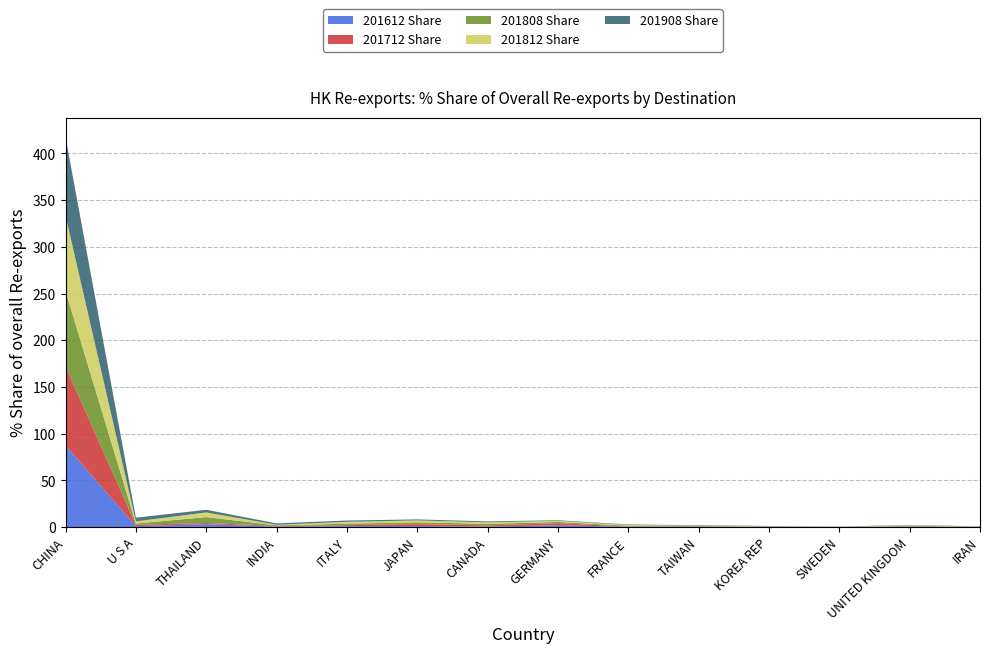

Reading left to right, what are all the values shown in this chart?

201612 Share: CHINA=87.4	U S A=0.9	THAILAND=3.0	INDIA=0.5	ITALY=1.0	JAPAN=1.1	CANADA=0.5	GERMANY=1.9	FRANCE=0.3	TAIWAN=0.2	KOREA REP=0.2	SWEDEN=0.0	UNITED KINGDOM=0.4	IRAN=0.1
201712 Share: CHINA=84.5	U S A=1.5	THAILAND=1.4	INDIA=0.6	ITALY=1.0	JAPAN=2.0	CANADA=1.3	GERMANY=2.2	FRANCE=0.2	TAIWAN=0.5	KOREA REP=0.2	SWEDEN=0.0	UNITED KINGDOM=0.3	IRAN=0.2
201808 Share: CHINA=80.7	U S A=1.3	THAILAND=6.3	INDIA=0.7	ITALY=1.6	JAPAN=1.9	CANADA=1.6	GERMANY=1.3	FRANCE=0.9	TAIWAN=0.4	KOREA REP=0.2	SWEDEN=0.0	UNITED KINGDOM=0.7	IRAN=0.2
201812 Share: CHINA=80.7	U S A=2.3	THAILAND=5.0	INDIA=0.6	ITALY=2.0	JAPAN=2.0	CANADA=1.7	GERMANY=1.2	FRANCE=0.8	TAIWAN=0.4	KOREA REP=0.3	SWEDEN=0.0	UNITED KINGDOM=0.6	IRAN=0.1
201908 Share: CHINA=84.1	U S A=3.9	THAILAND=2.8	INDIA=1.5	ITALY=1.4	JAPAN=1.1	CANADA=1.0	GERMANY=0.6	FRANCE=0.5	TAIWAN=0.5	KOREA REP=0.3	SWEDEN=0.3	UNITED KINGDOM=0.3	IRAN=0.2